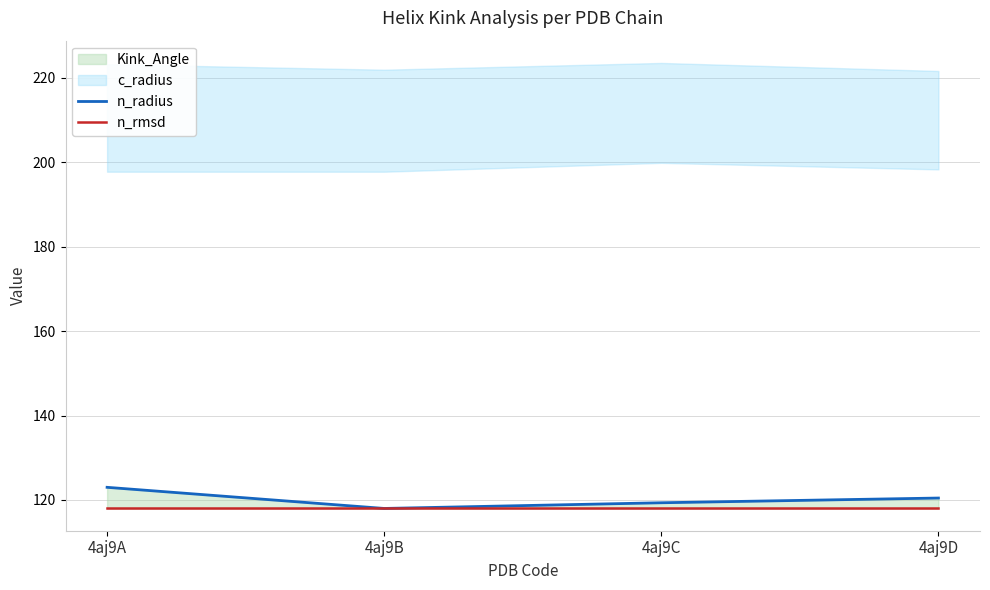

Is the value of n_radius at 4aj9A greater than the value of n_rmsd at 4aj9D?

Yes